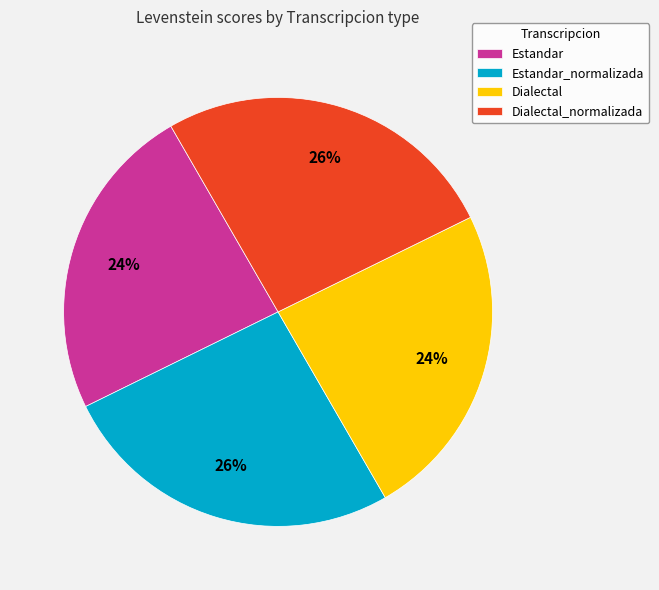

To the nearest percent, what is the average slice percentage?

25%